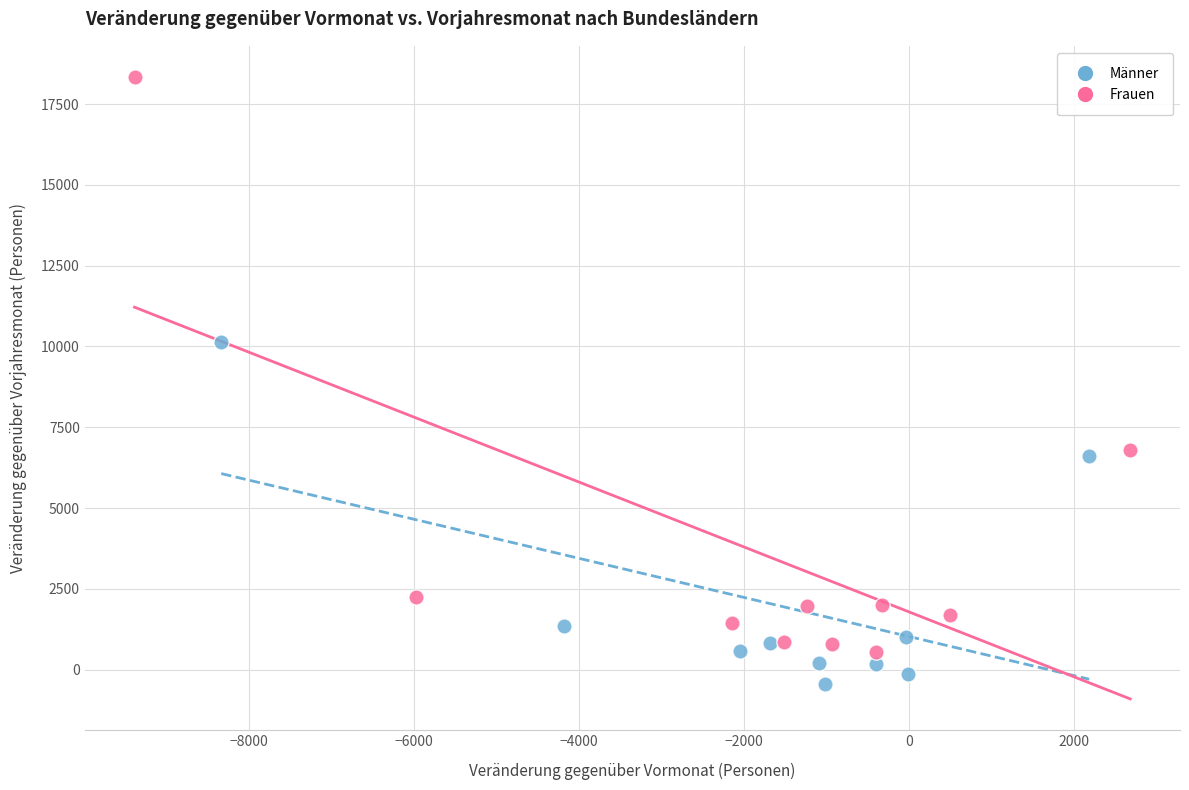

Which series has the widest spread of Y values?

Frauen